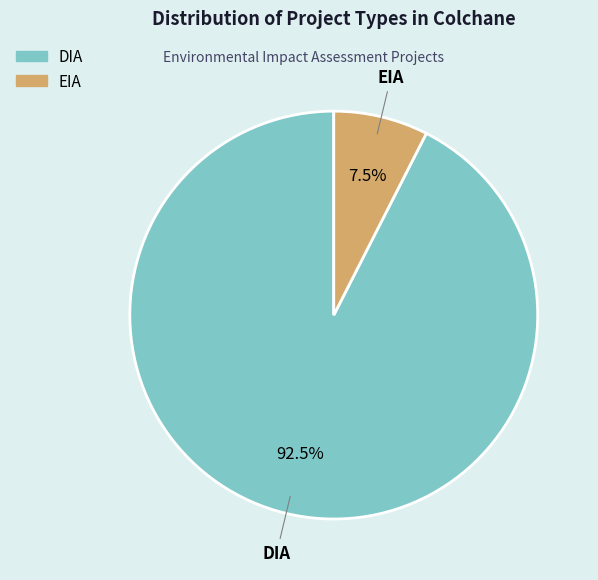

Which slice is the smallest?

EIA